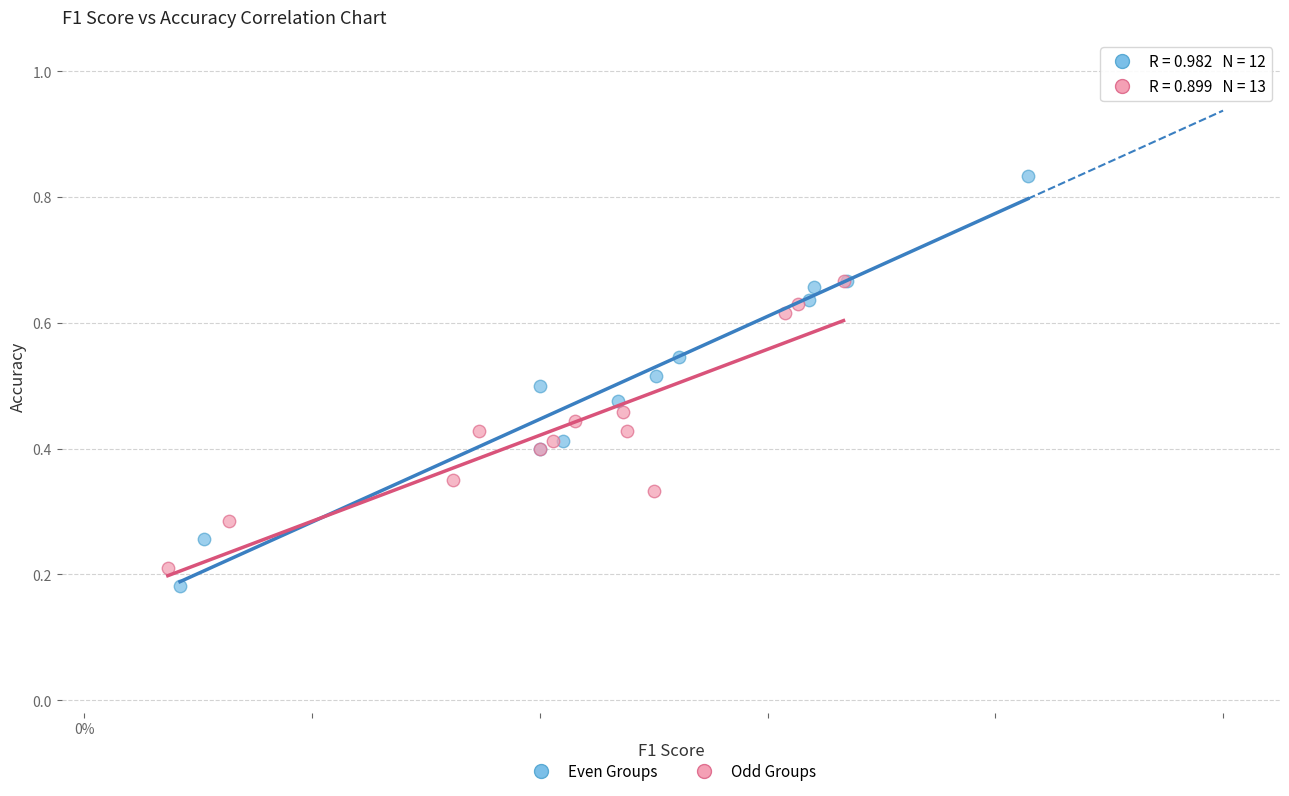

Which series reaches the maximum Y coordinate?

Even Groups